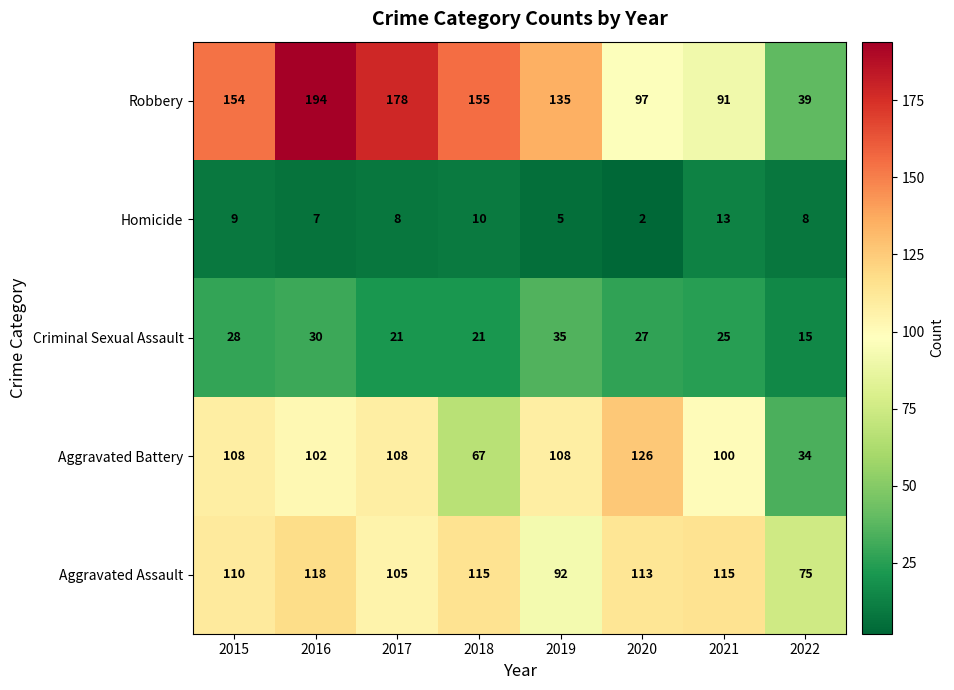

Count the number of data series in this chart.

5